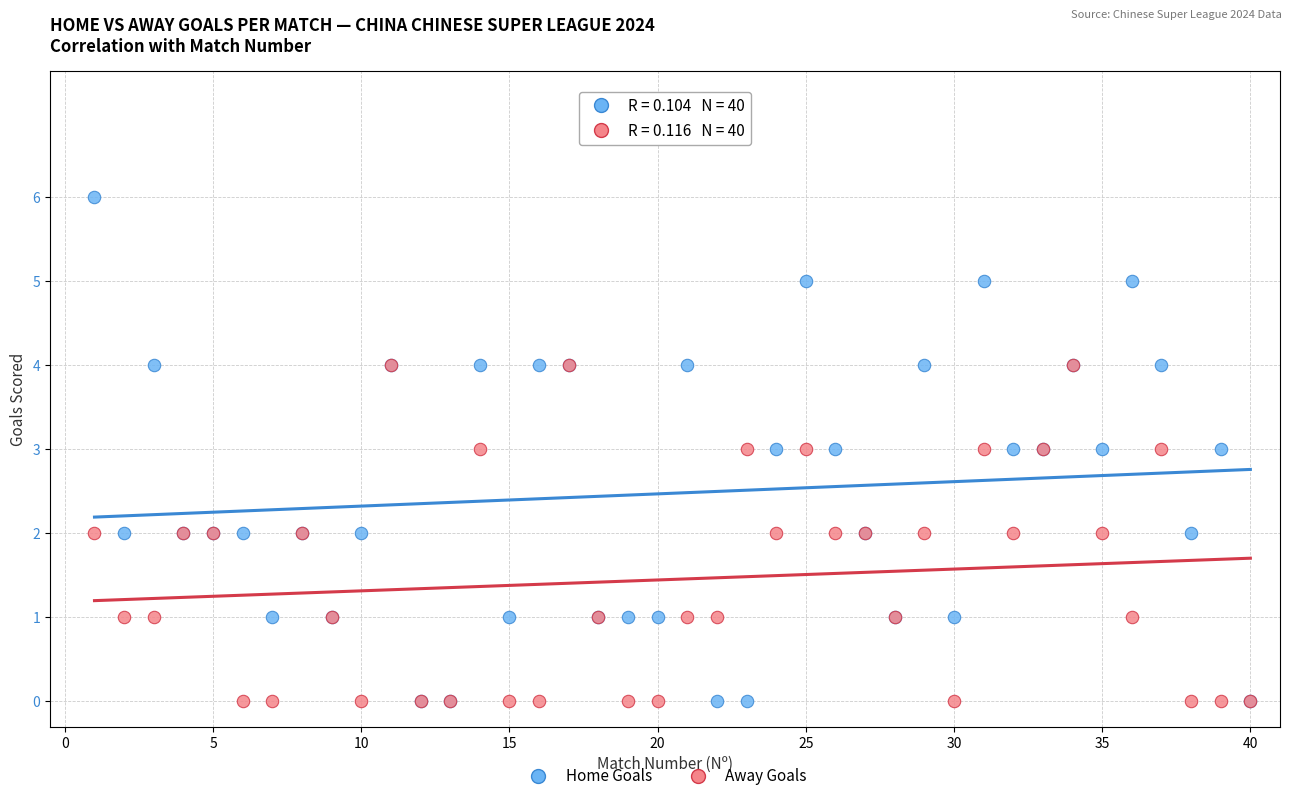

What are all the series names shown in the legend?

Home Goals, Away Goals